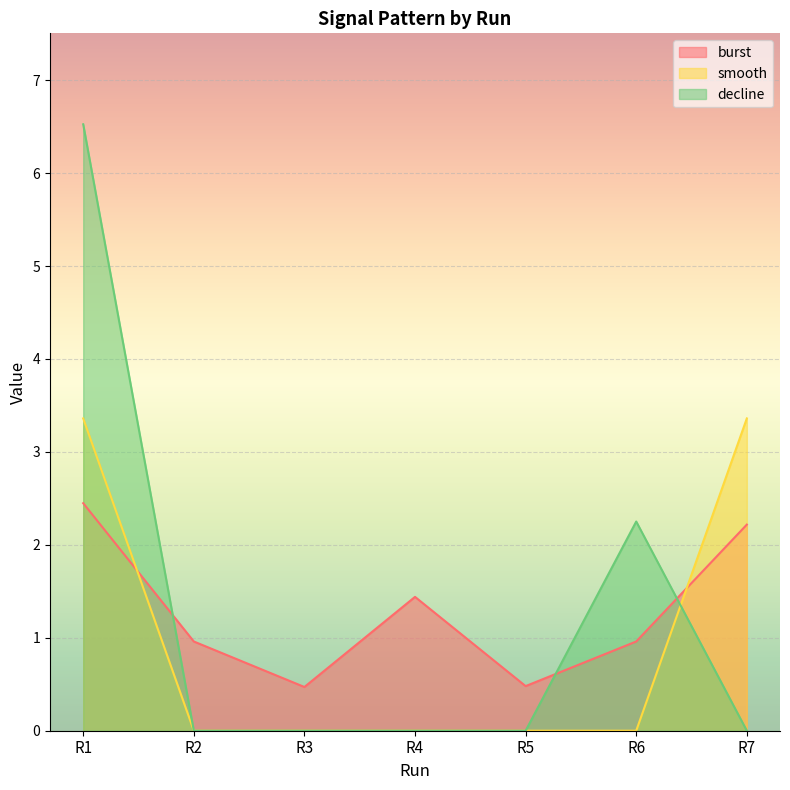

Which series has the largest range (max minus min)?

decline